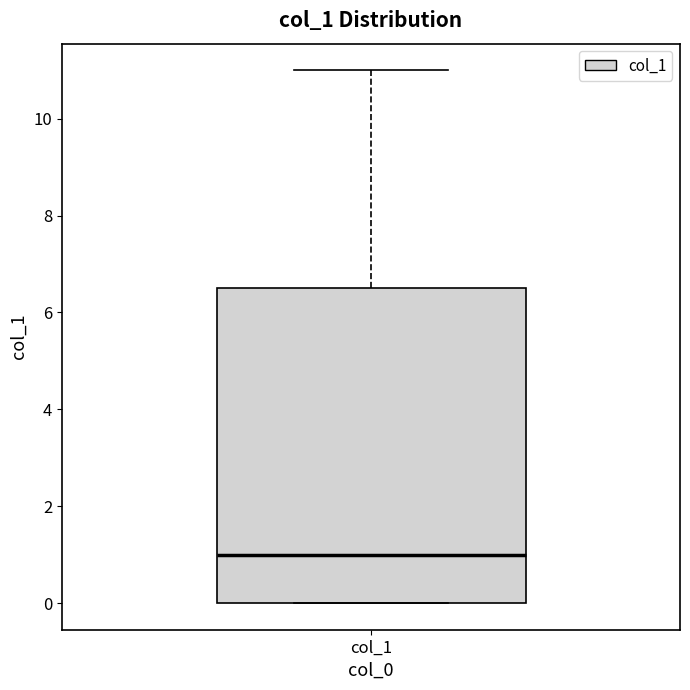

Where is the upper edge of the box for col_1 on the y-axis? The values are not printed on the chart, so give them approximately, as read against the axis.

6.6